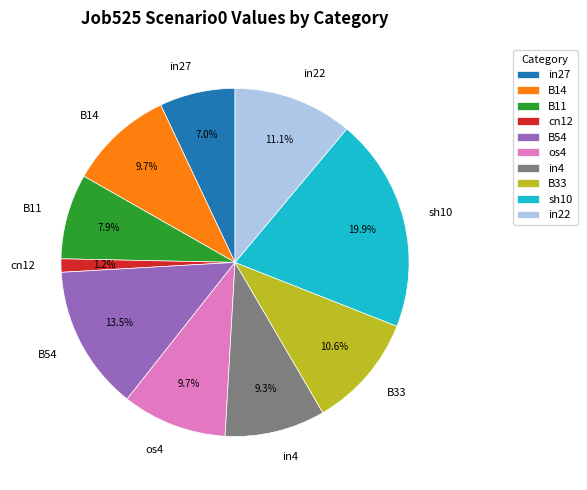

To the nearest percent, what percentage of the pie is B14?

10%